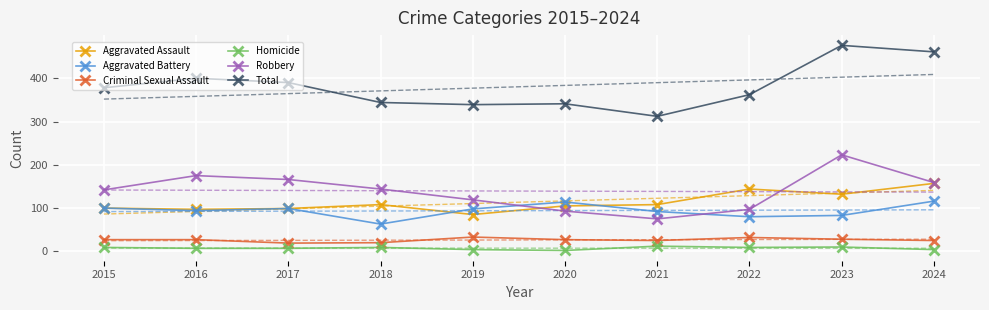

True or false: Aggravated Battery has a value of 33 at 2024.

False